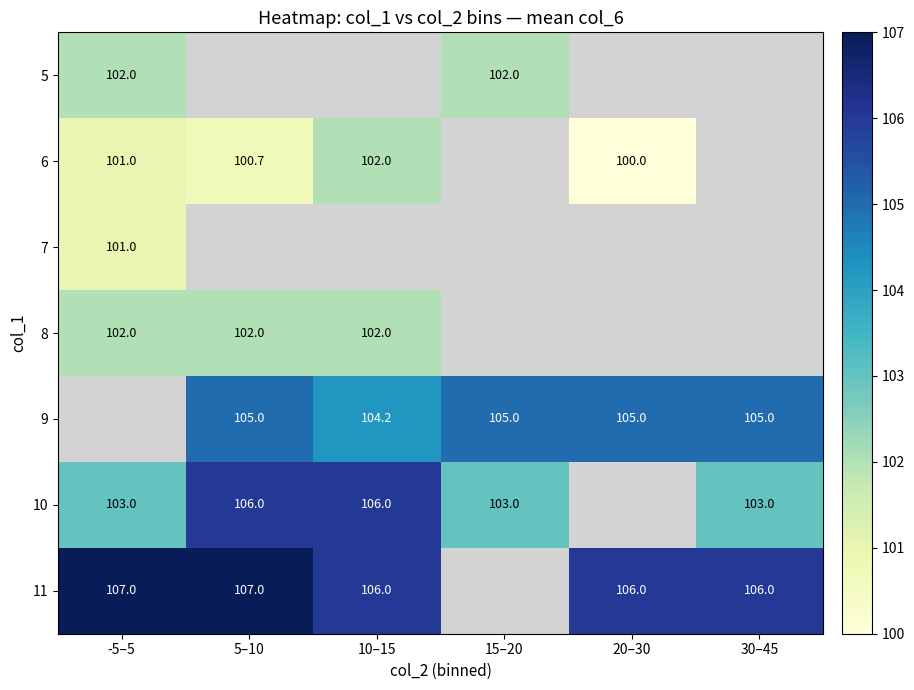

The 9 series shows 105.0 at 5–10. True or false?

True